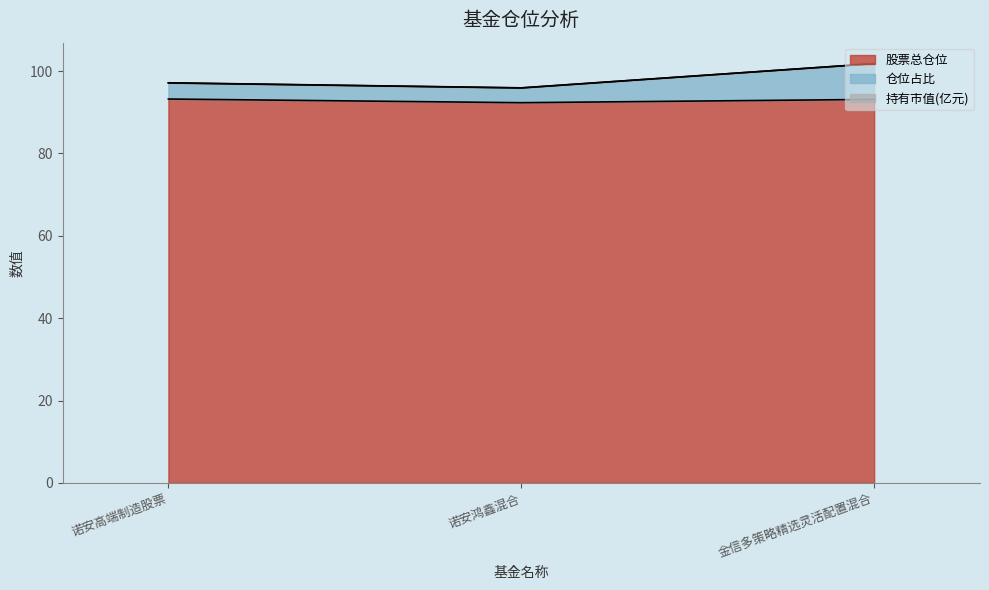

Count the number of categories in the chart.

3